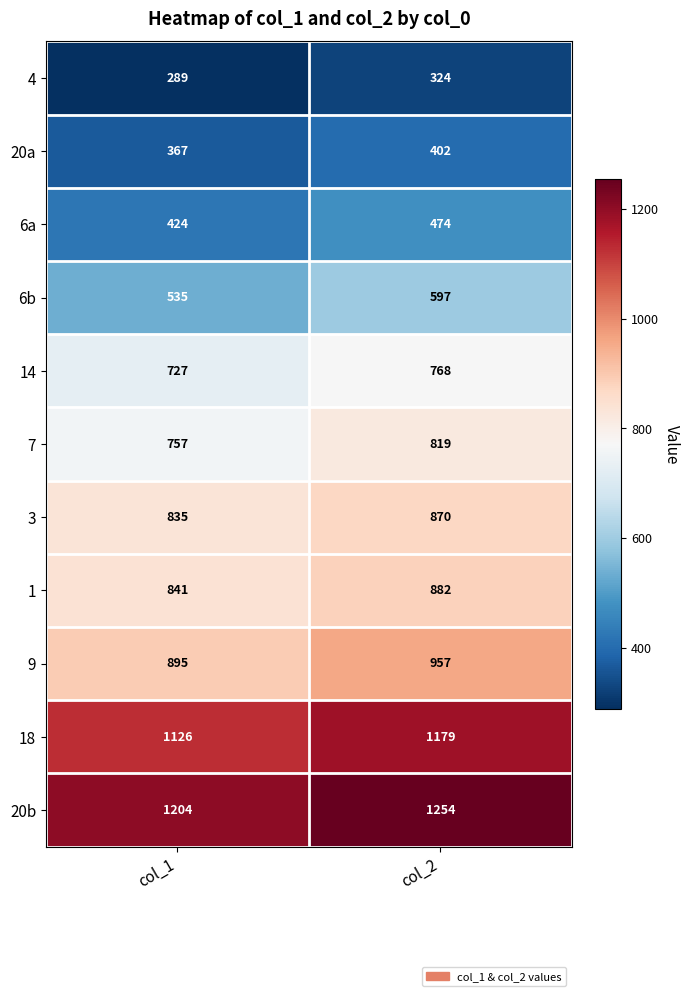

Reading left to right, transcribe all the data shown in this chart.

4: 289	324
20a: 367	402
6a: 424	474
6b: 535	597
14: 727	768
7: 757	819
3: 835	870
1: 841	882
9: 895	957
18: 1126	1179
20b: 1204	1254